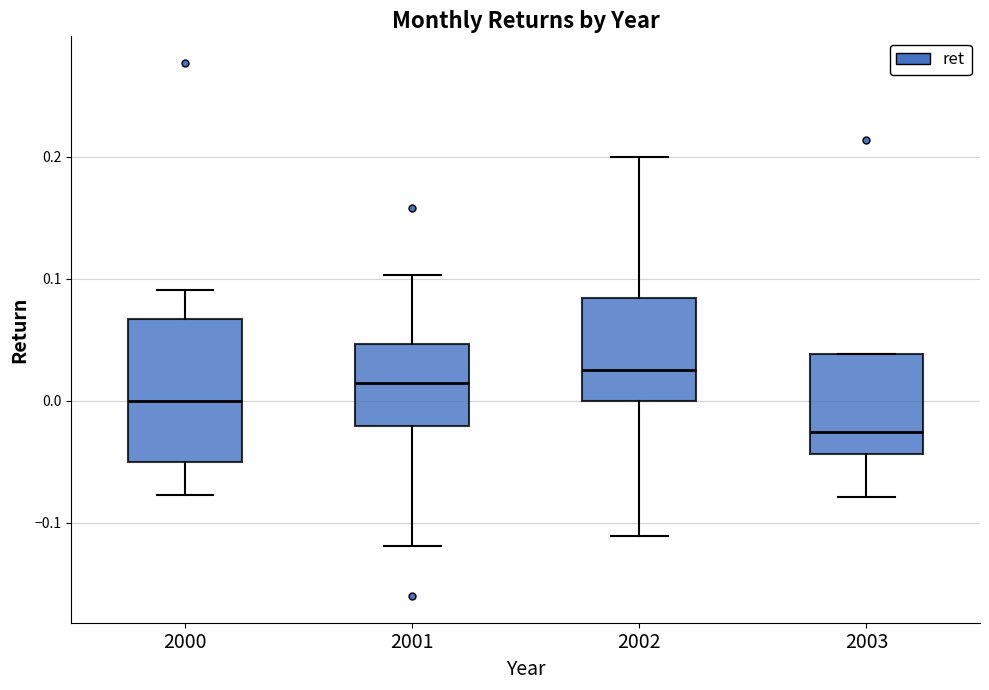

Comparing the boxes themselves (not the whiskers), which one is the tallest?

2000